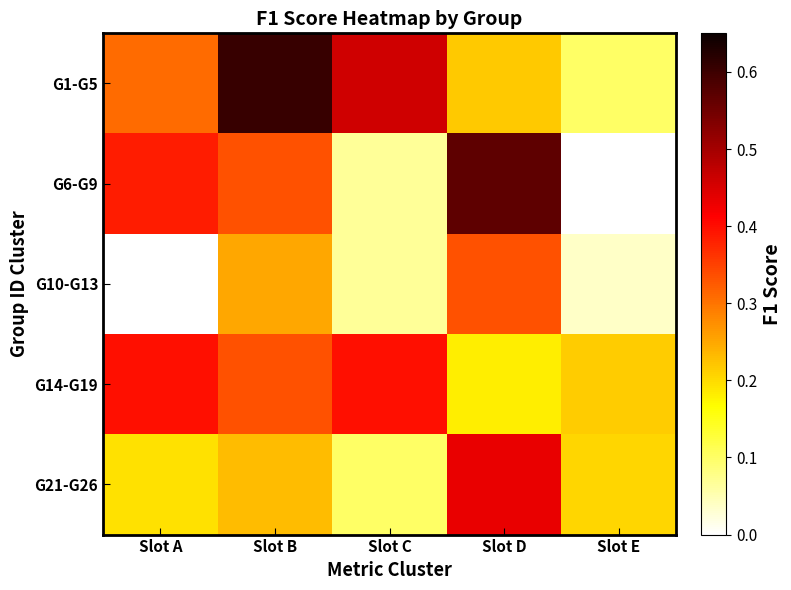

Reading left to right, list all the values displayed in this chart.

G1-G5: Slot A=0.3	Slot B=0.6	Slot C=0.5	Slot D=0.2	Slot E=0.1
G6-G9: Slot A=0.4	Slot B=0.3	Slot C=0.1	Slot D=0.6	Slot E=0.0
G10-G13: Slot A=0.0	Slot B=0.2	Slot C=0.1	Slot D=0.3	Slot E=0.0
G14-G19: Slot A=0.4	Slot B=0.3	Slot C=0.4	Slot D=0.2	Slot E=0.2
G21-G26: Slot A=0.2	Slot B=0.2	Slot C=0.1	Slot D=0.4	Slot E=0.2